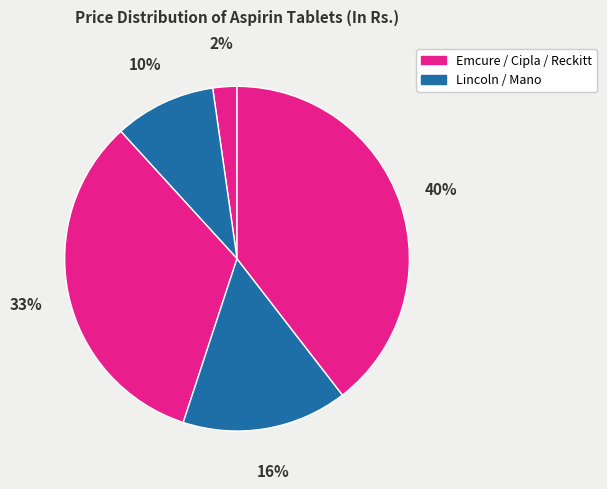

Count the number of slices in the pie.

5